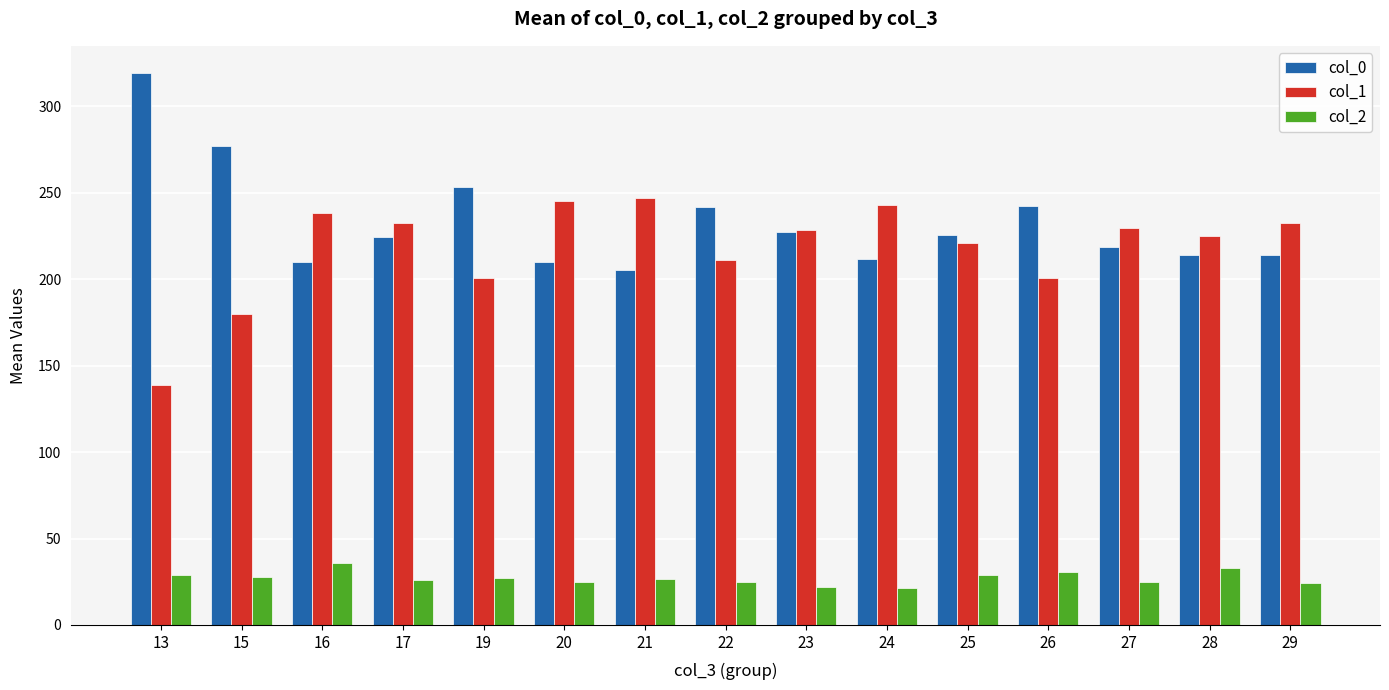

What is the value of the col_0 bar at the 11th from the left?

225.3